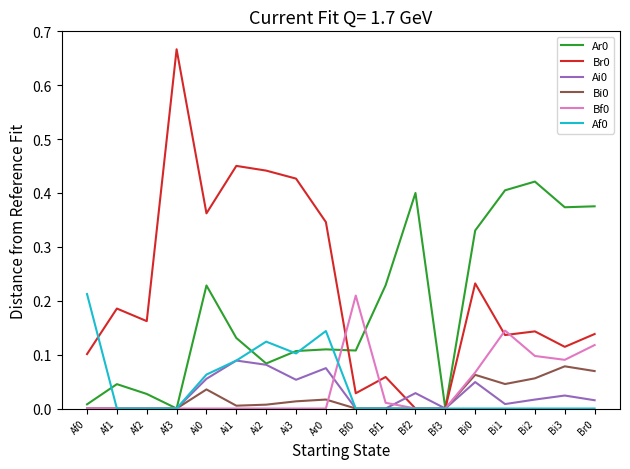

Is the value of Bi0 at Af2 greater than the value of Ai0 at Ai2?

No